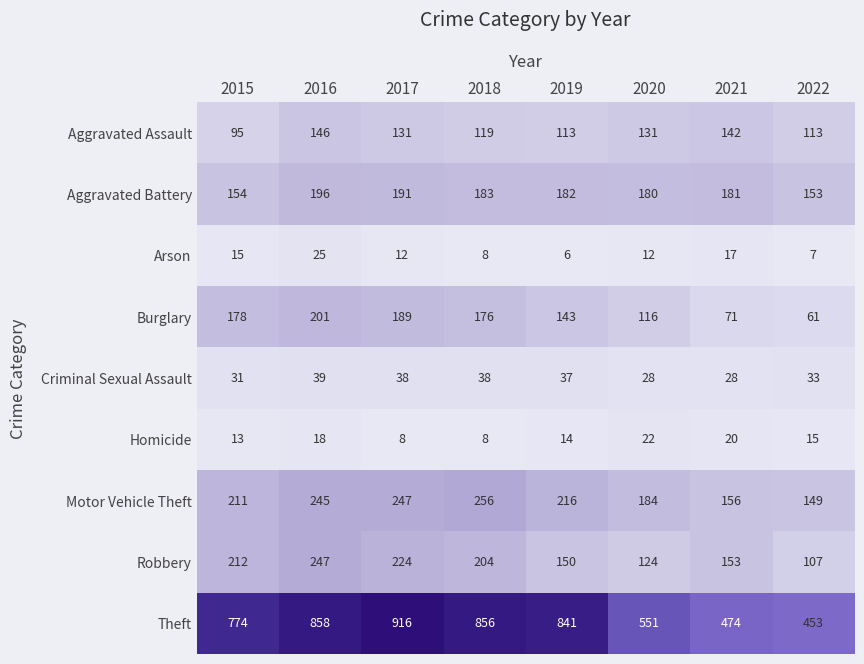

What is the spread (max minus min) of values at 2017?

908